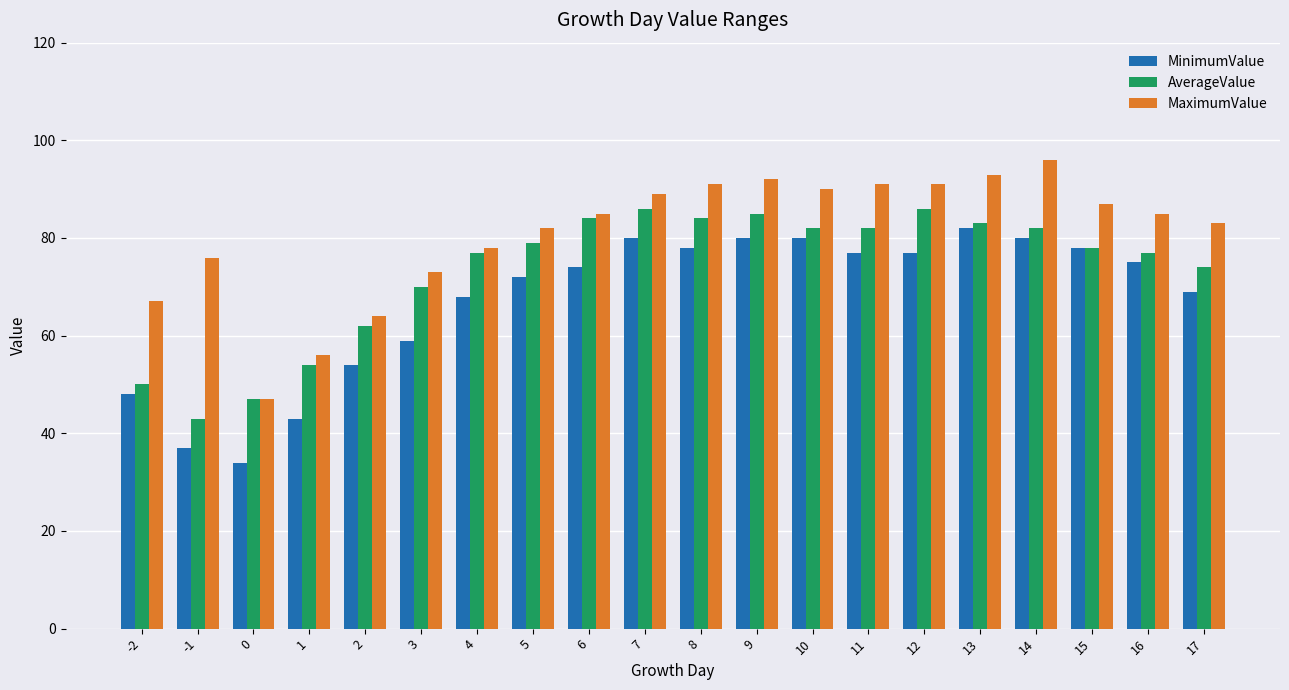

What is the smallest value displayed?

34